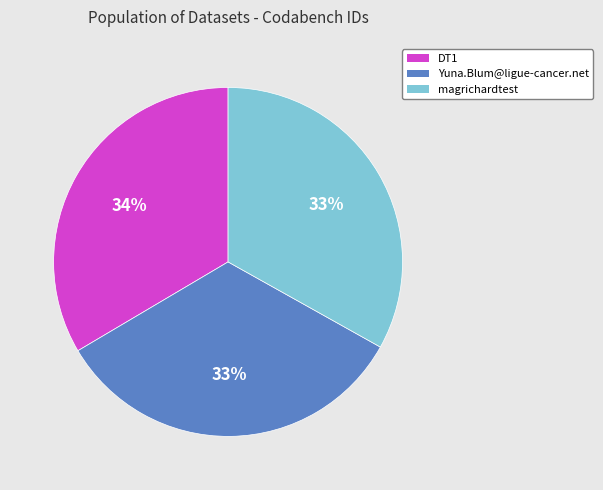

Count the number of slices in the pie.

3